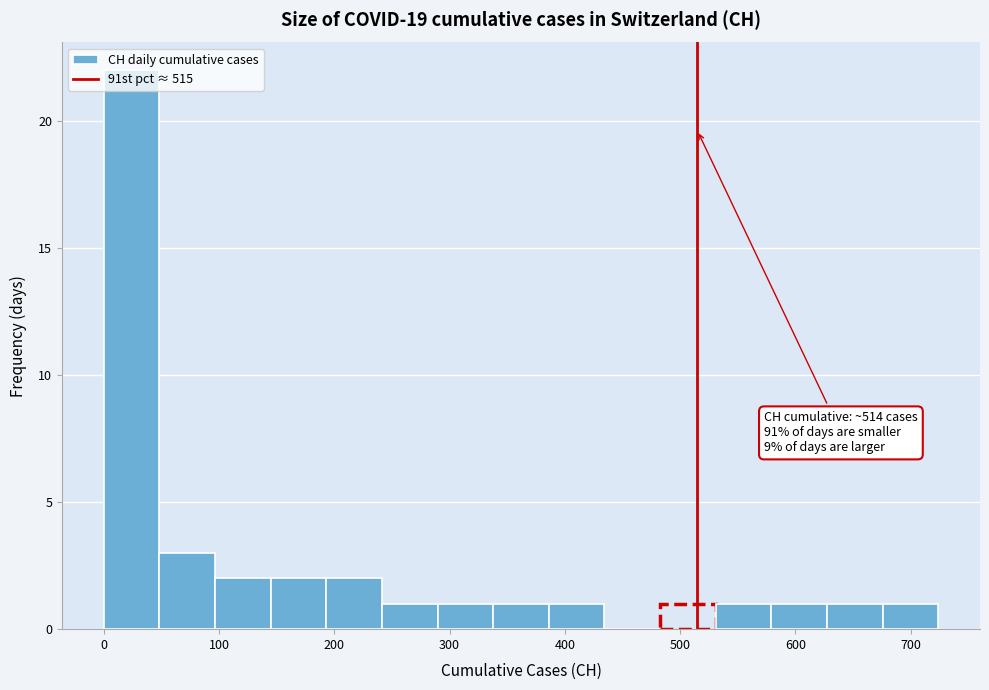

Which range on the x-axis has the tallest bar?

0 to 50